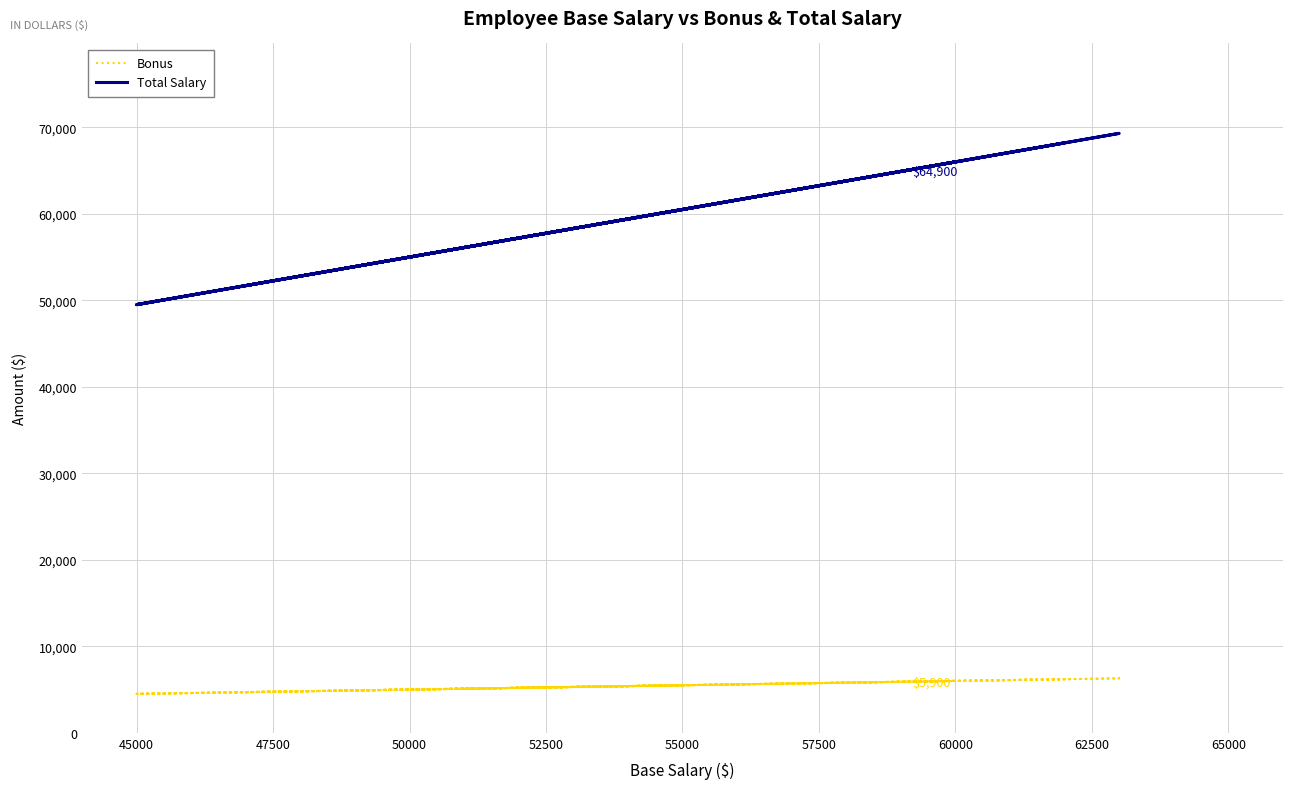

What is the sum of all Bonus values?

107000